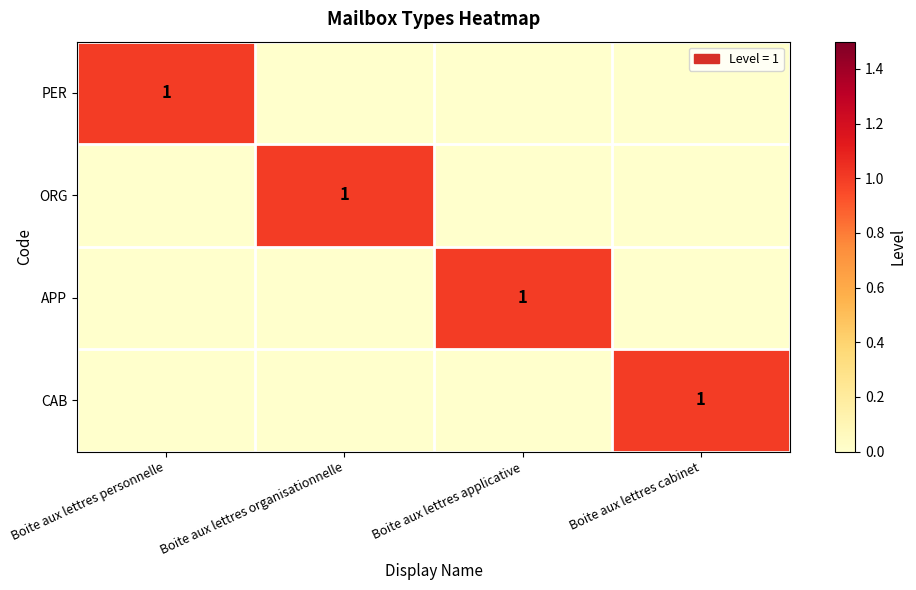

Which category has the highest value across all series?

Boite aux lettres personnelle